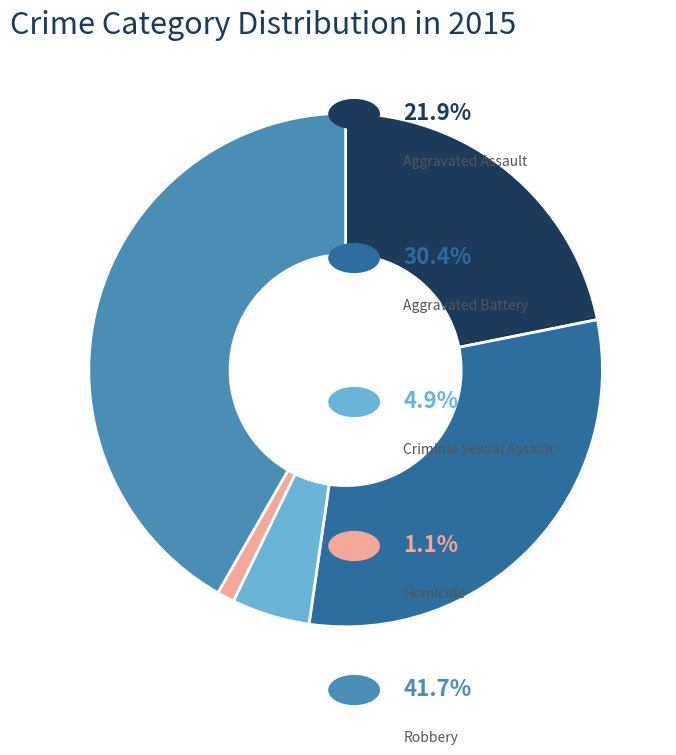

Does any single category account for the majority?

No